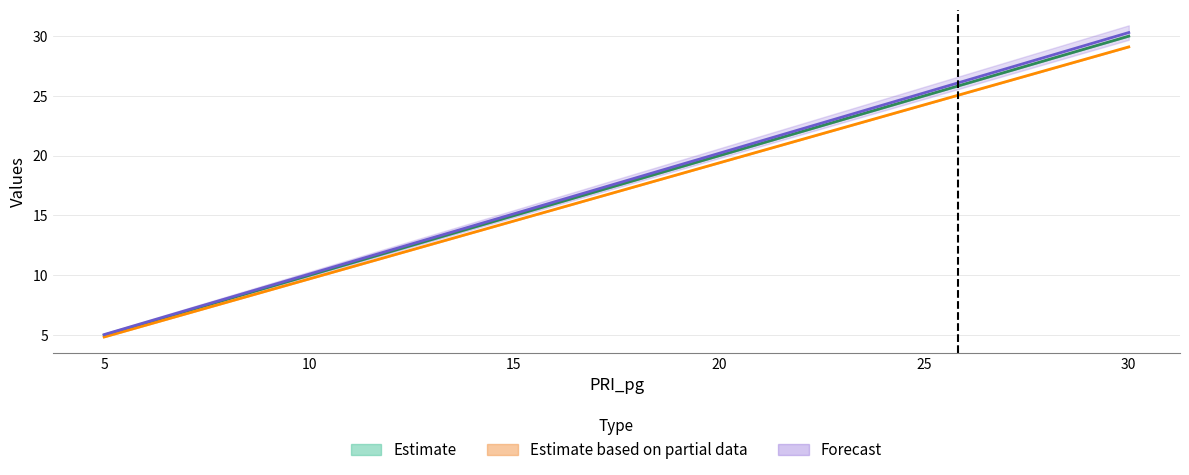

What is the label of the 1st point from the left?

5